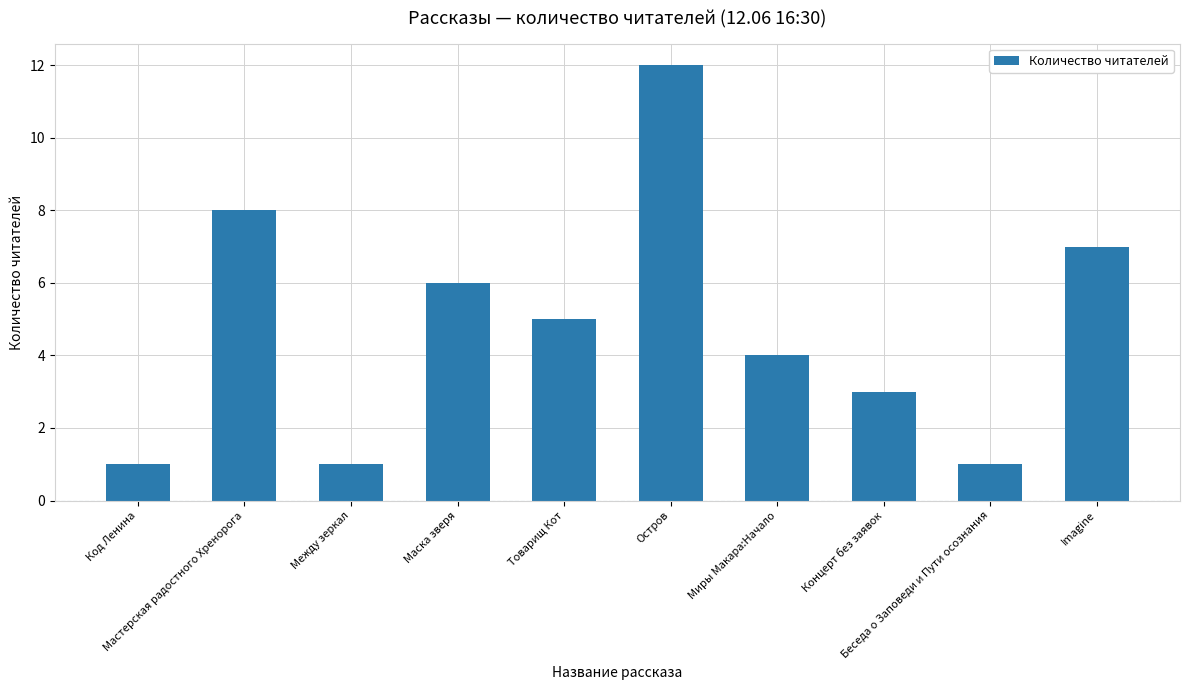

What position from the left is Концерт без заявок?

8